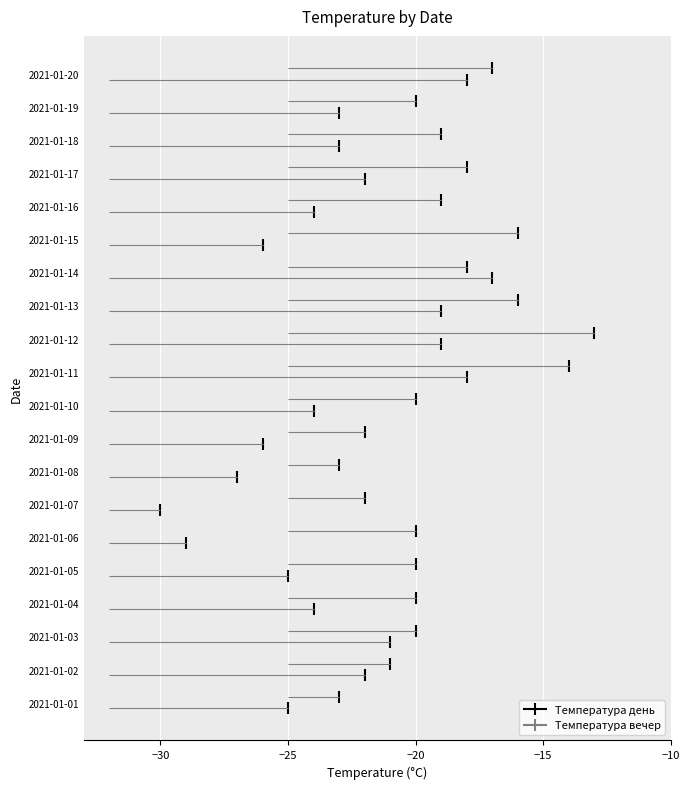

List the labels in order of Температура вечер value, smallest first.

2021-01-07, 2021-01-06, 2021-01-08, 2021-01-09, 2021-01-15, 2021-01-01, 2021-01-05, 2021-01-04, 2021-01-10, 2021-01-16, 2021-01-18, 2021-01-19, 2021-01-02, 2021-01-17, 2021-01-03, 2021-01-12, 2021-01-13, 2021-01-11, 2021-01-20, 2021-01-14